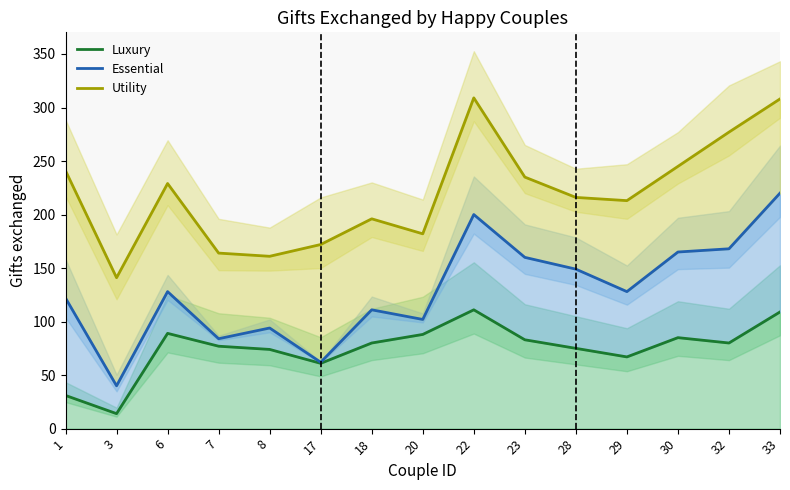

At which category is the sum across all series the highest?

33